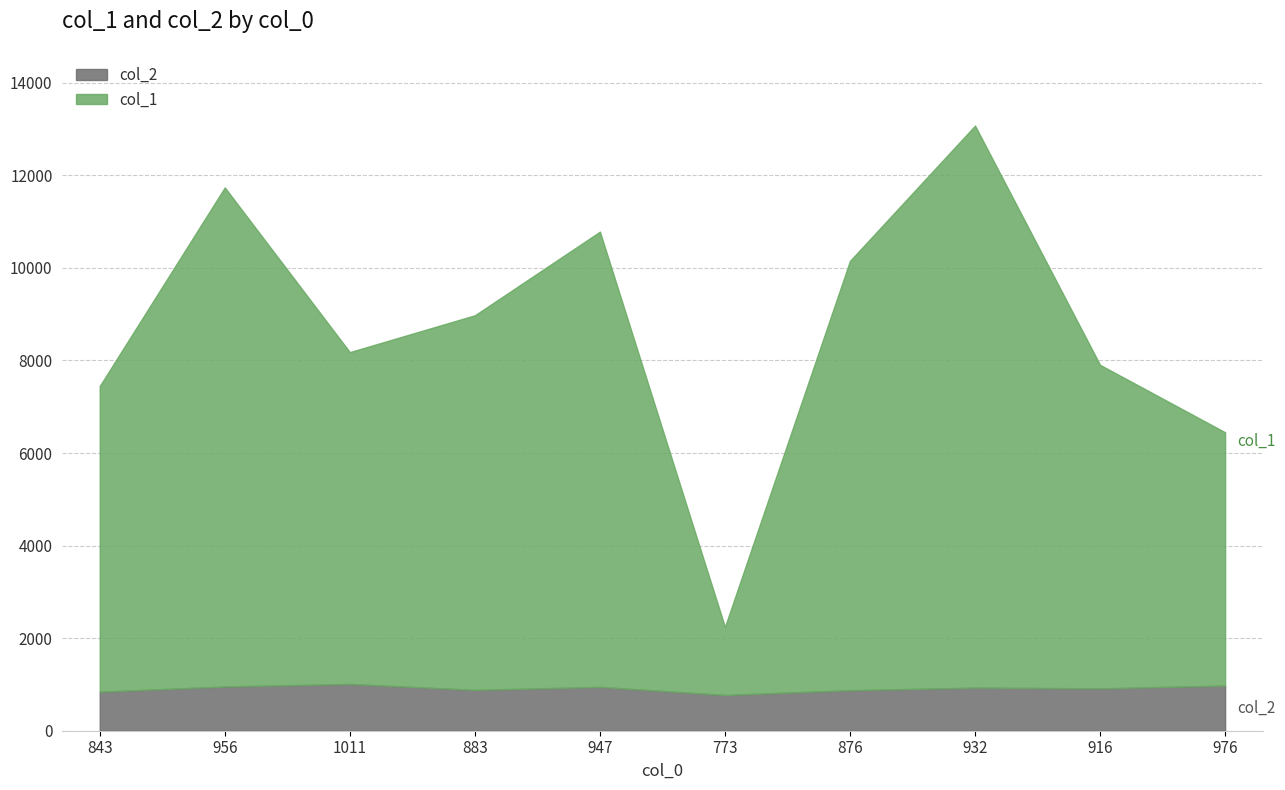

What is the value of the col_1 point at the 4th from the left?

8094